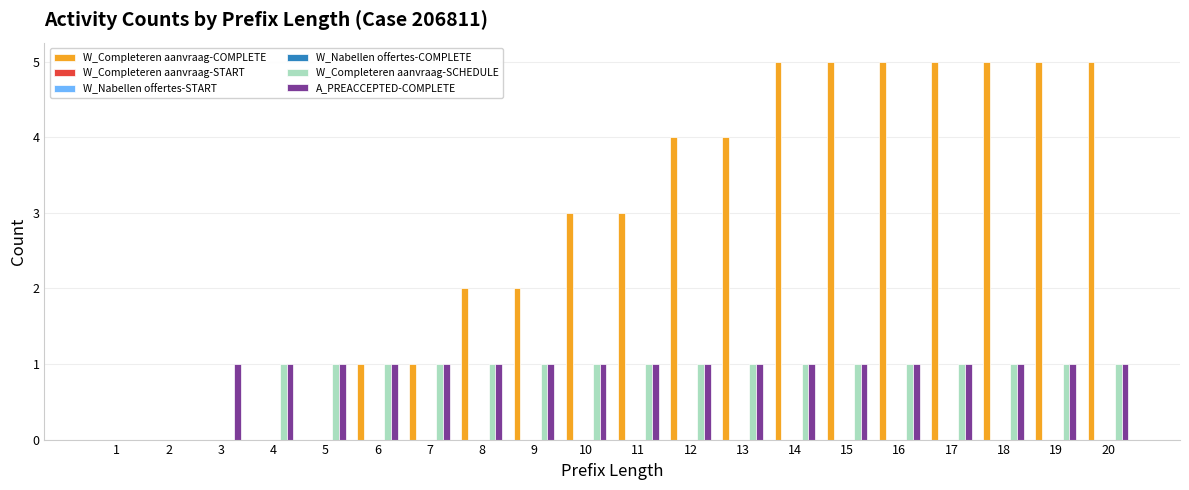

How many bars are there in total?

120